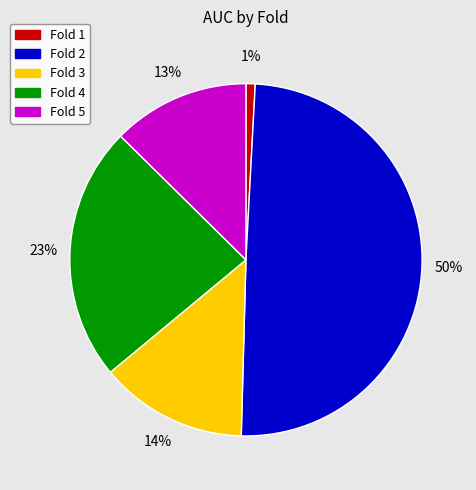

Count the number of slices in the pie.

5